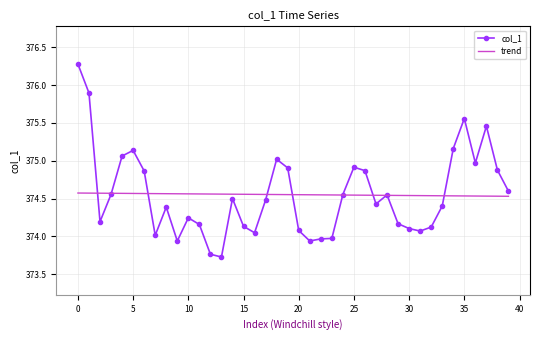

Count the trend values in the range 374 to 375.

40